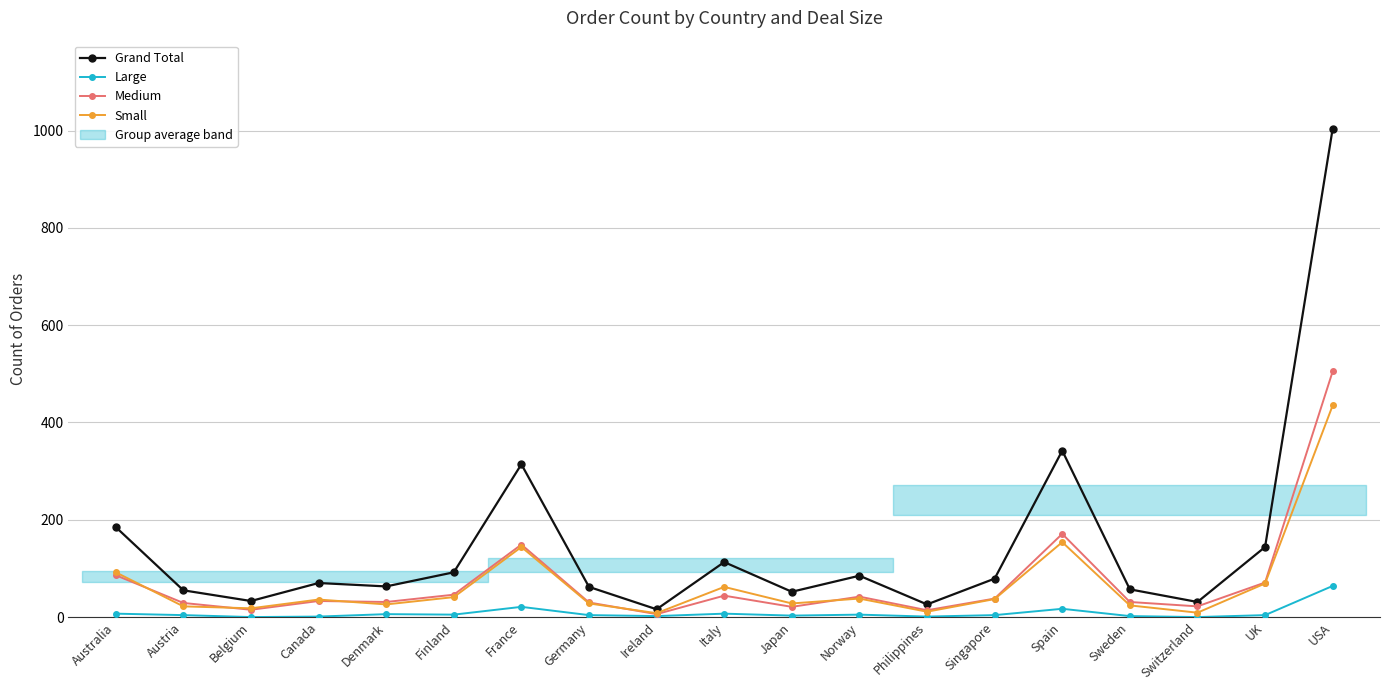

At how many categories does at least one series exceed 289?

3